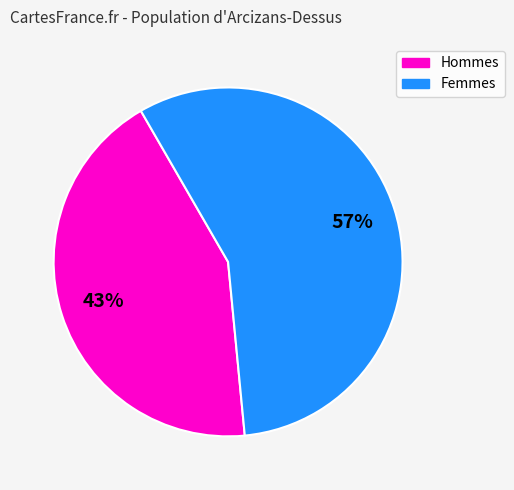

Which category accounts for the majority?

Femmes